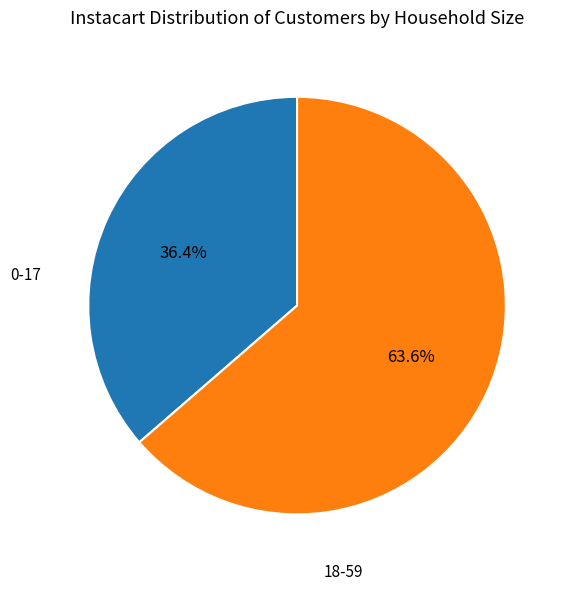

Which category has the smallest portion of the pie?

0-17